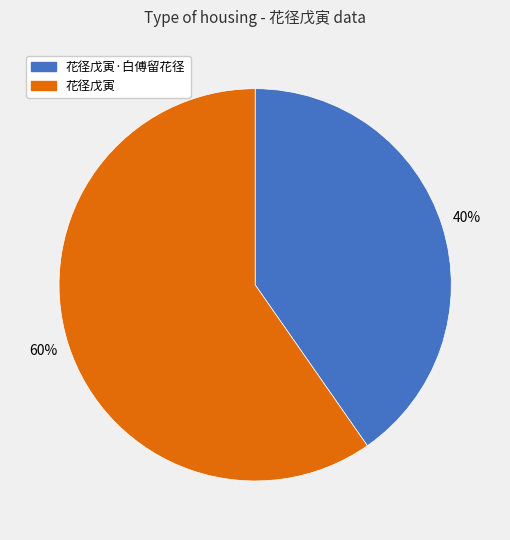

Is it true that 花径戊寅·白傅留花径 is 40% of the pie?

True